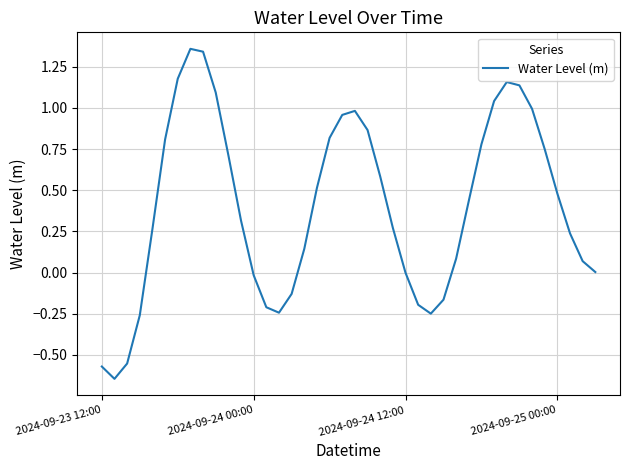

What is the difference between the maximum and minimum values?

2.0